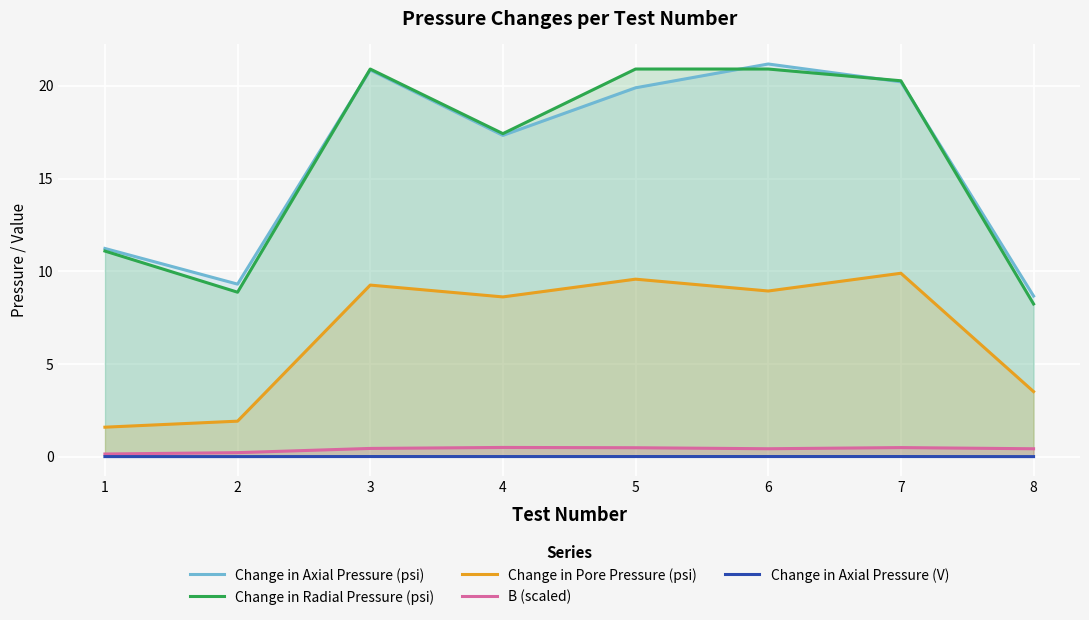

What is the difference between the maximum and minimum values in the Change in Axial Pressure (psi) series?

12.5